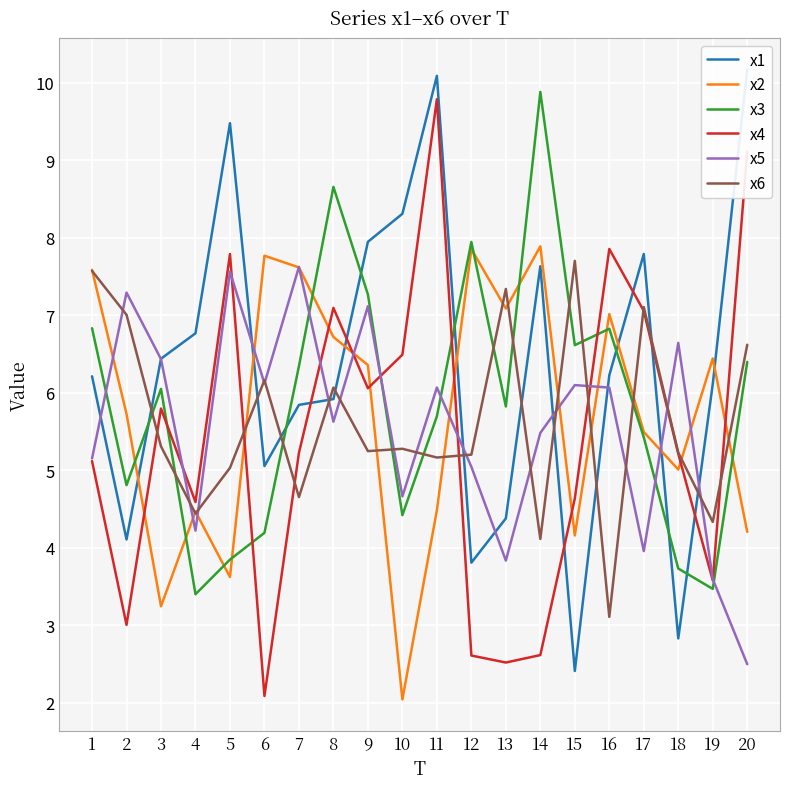

At which category does the chart reach its peak across all series?

20